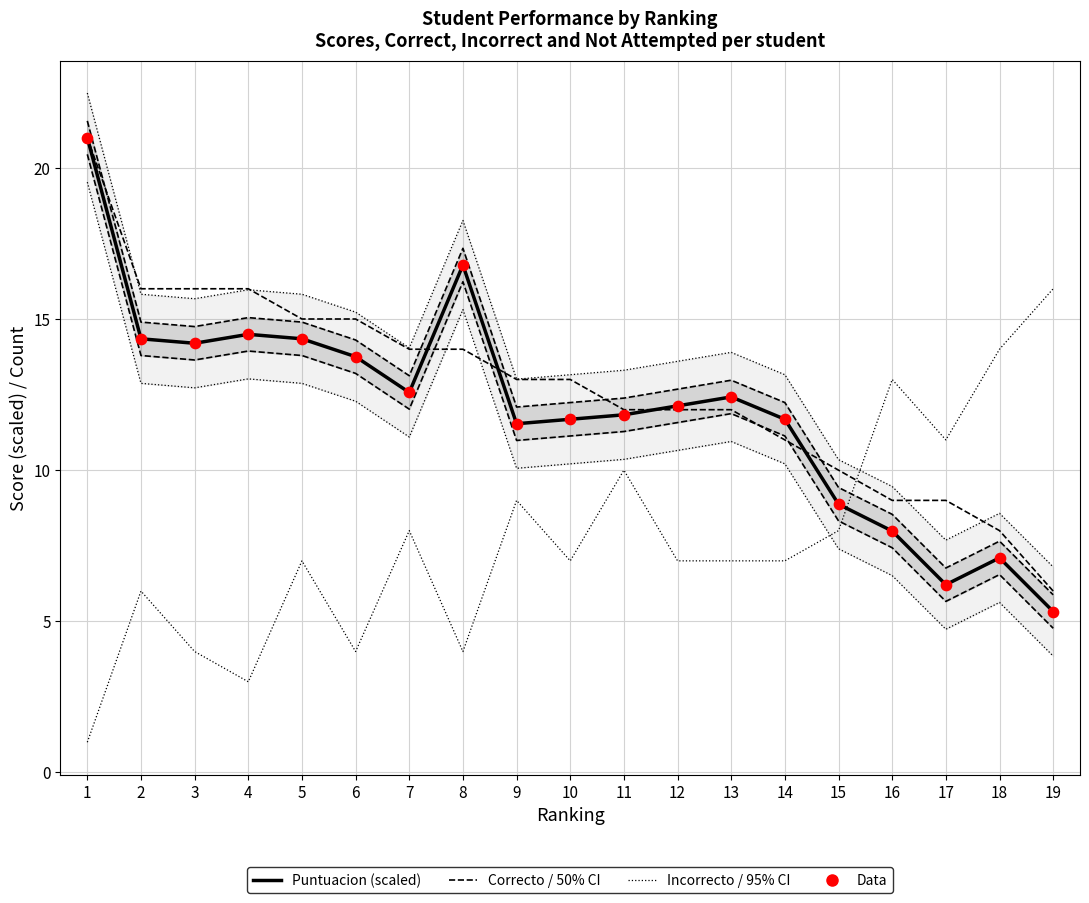

At how many categories does at least one series exceed 8?

19